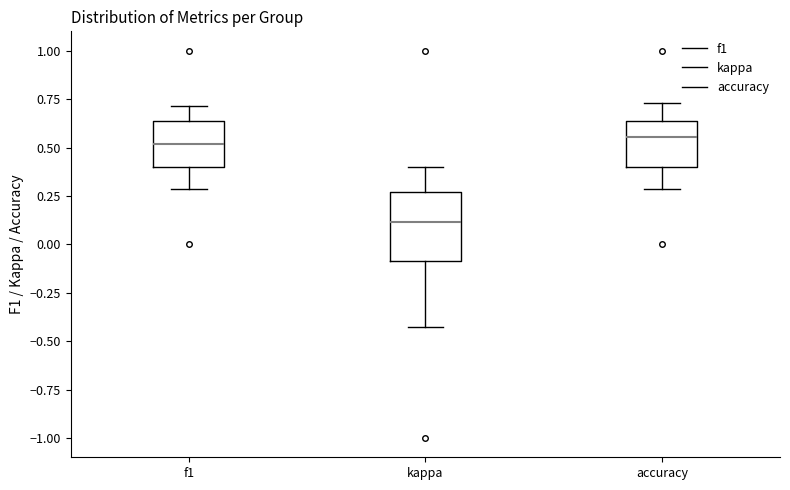

Where does the median line of the box for accuracy sit on the y-axis? The values are not printed on the chart, so give them approximately, as read against the axis.

0.55